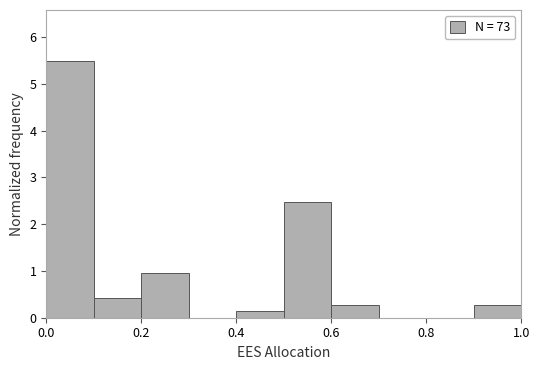

What is the height of the bar covering 0.2 to 0.3 on the x-axis? The values are not printed on the chart, so give them approximately, as read against the axis.

1.0